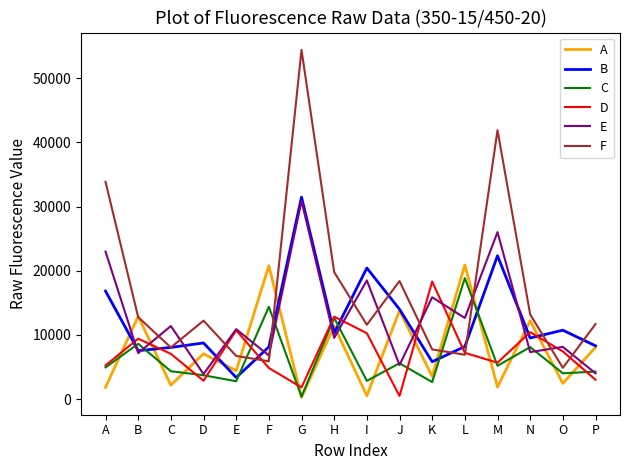

At which category does the chart reach its peak across all series?

G